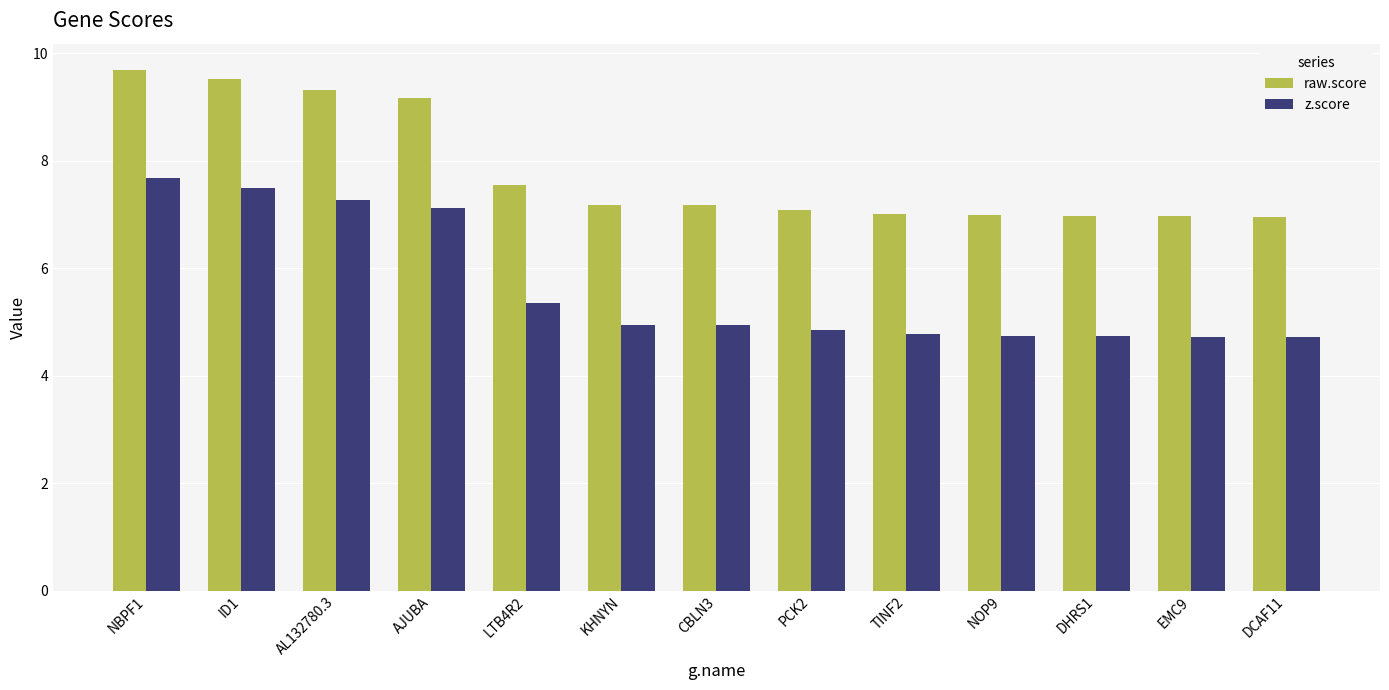

What is the difference between the maximum and second lowest values in the raw.score series?

2.7